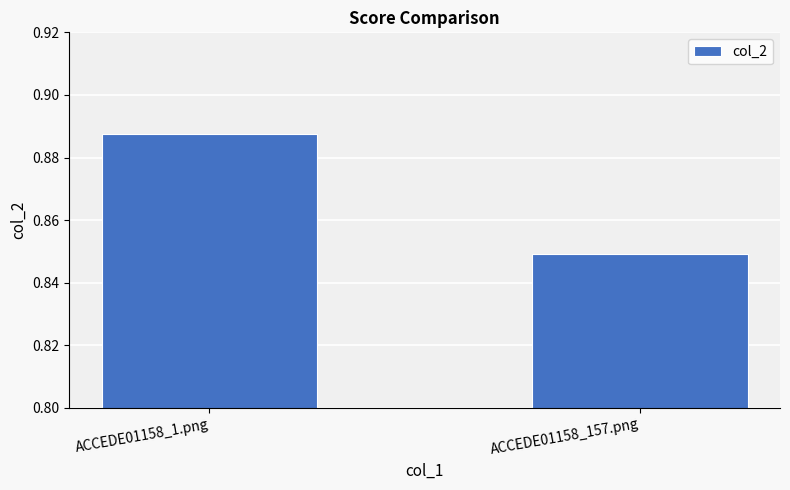

What position from the right is ACCEDE01158_157.png?

1